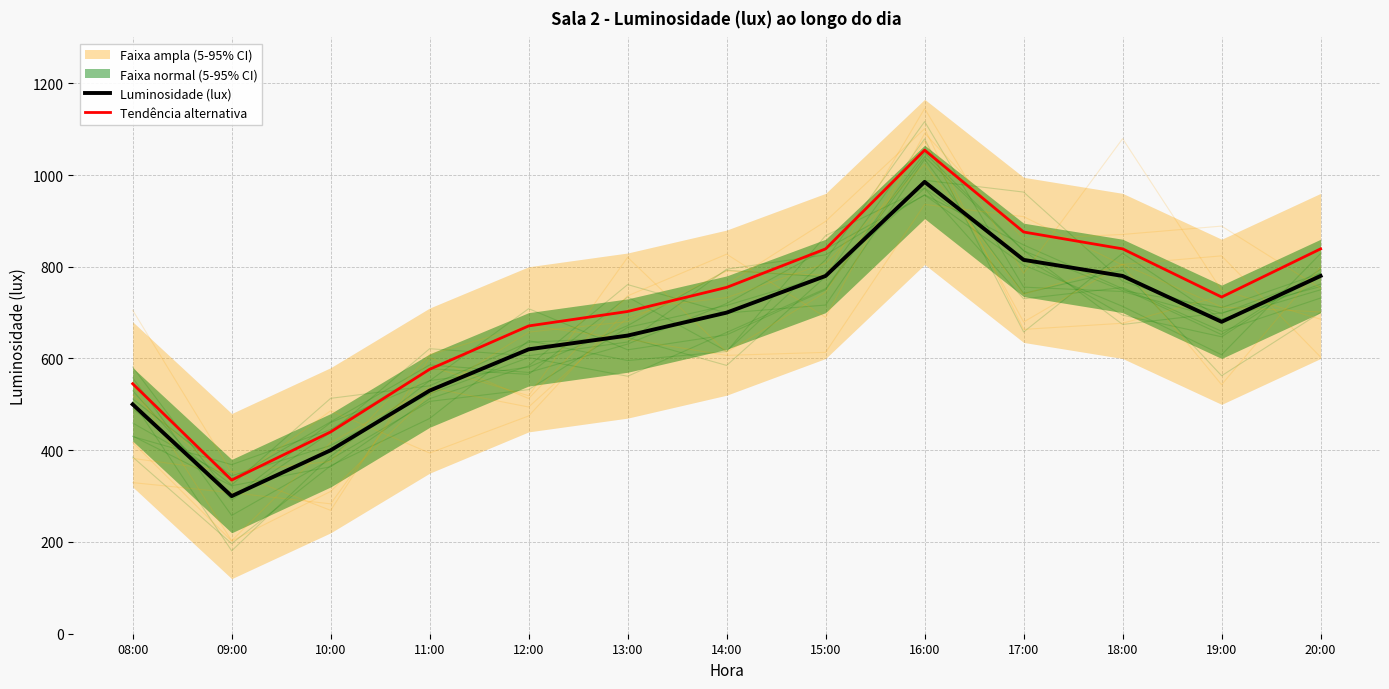

What is the total value across all series at 12:00?

1291.0